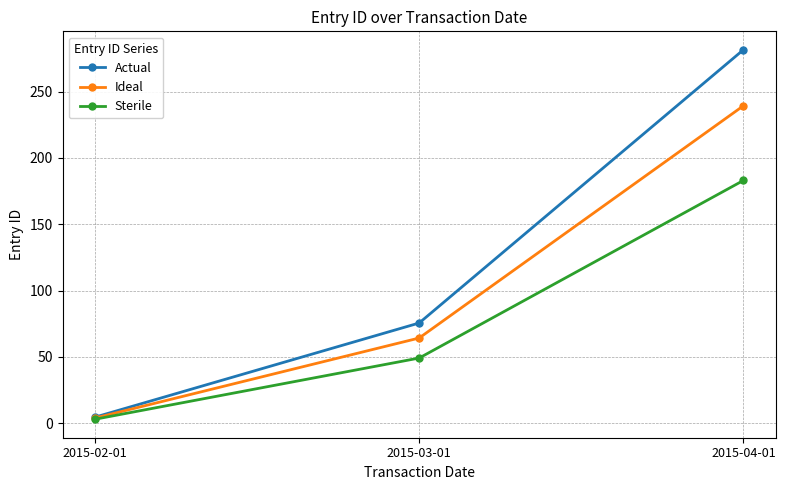

What is the lowest value of the Sterile series?

2.9